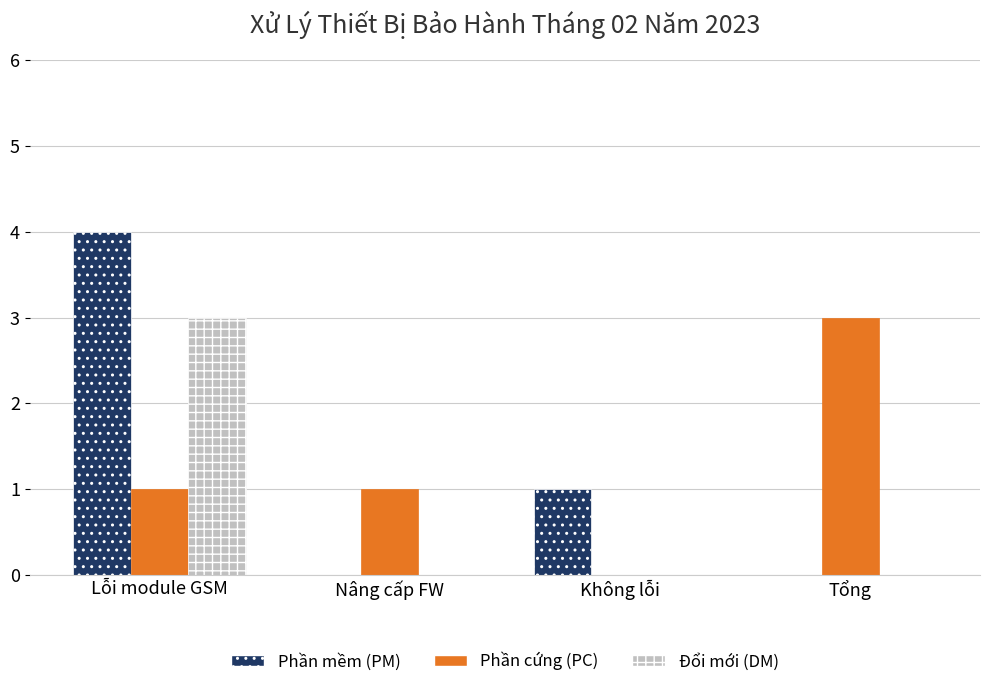

Is it true that Đổi mới (DM) equals 3 at Lỗi module GSM?

True